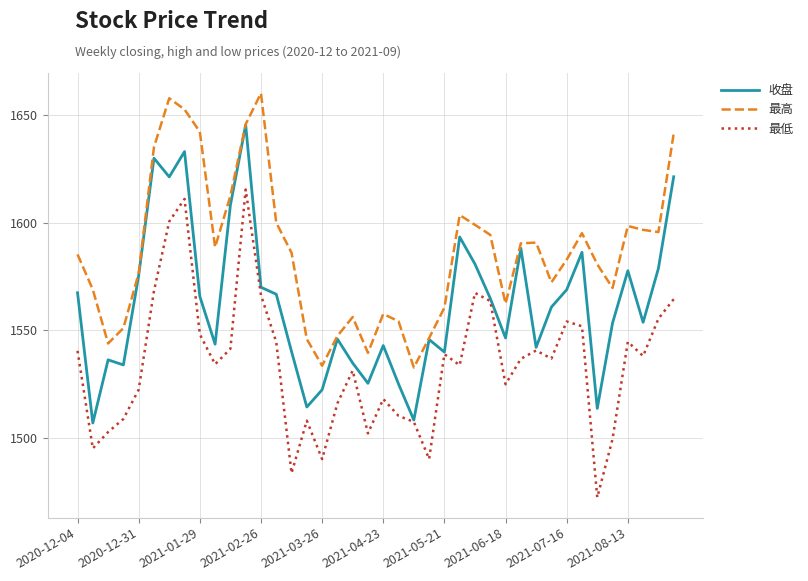

List the series in order of their overall mean, highest first.

最高, 收盘, 最低